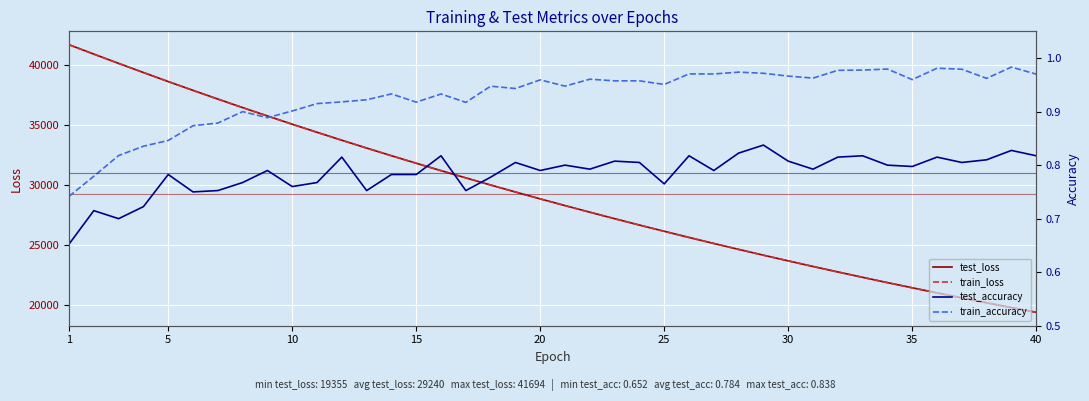

What is the maximum value for train_loss?

41691.8